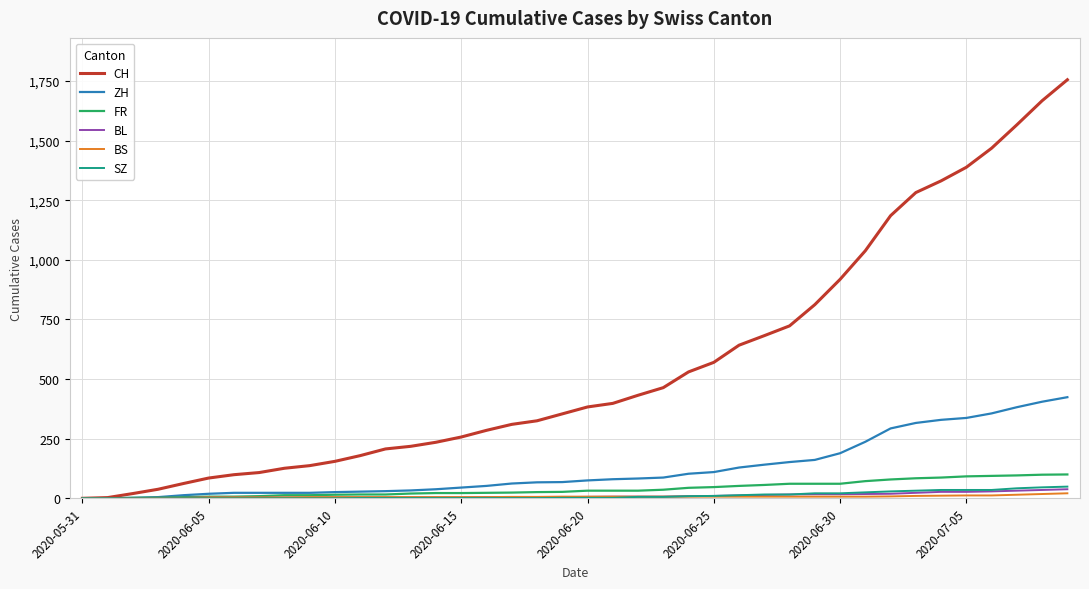

Which series has the largest range (max minus min)?

CH